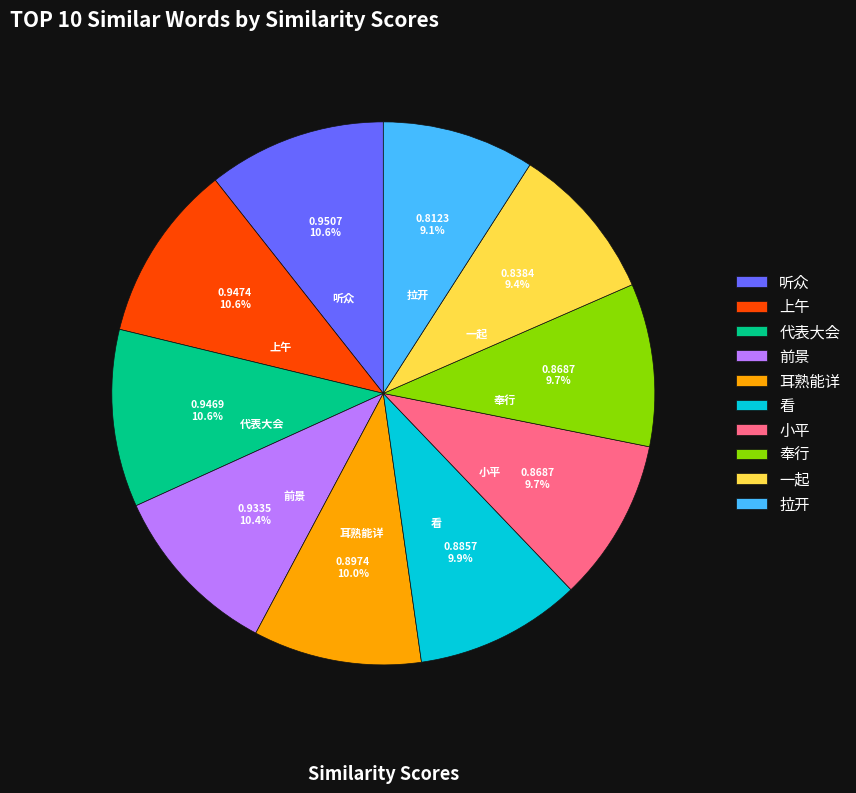

True or false: 前景 accounts for 1% of the total.

False